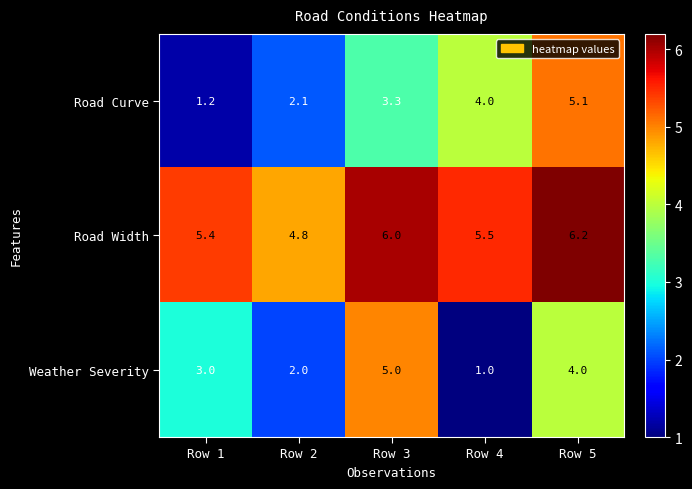

What is the maximum value shown in the chart?

6.2